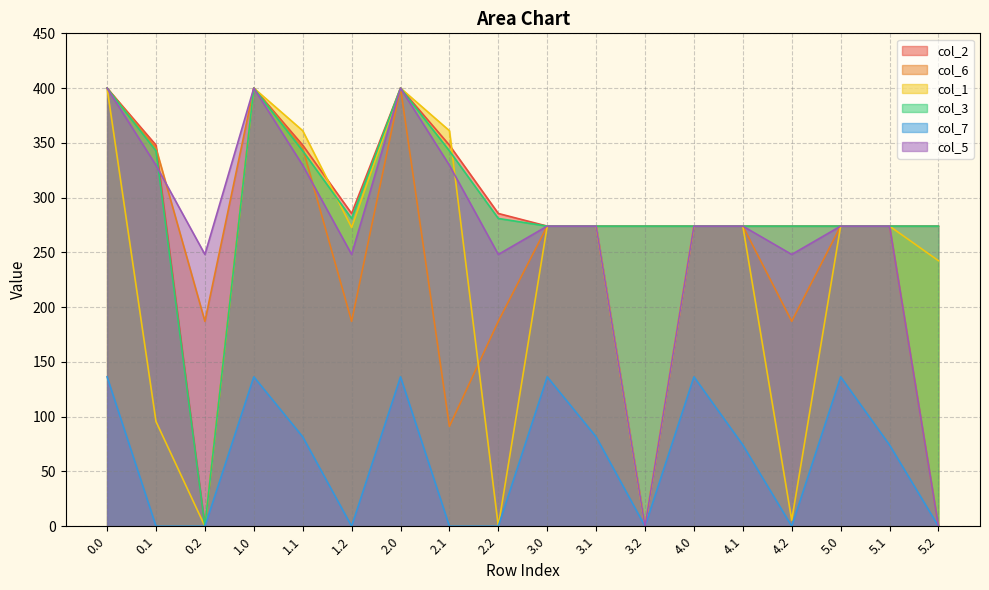

True or false: col_2 has a value of 274.0 at 4.0.

True